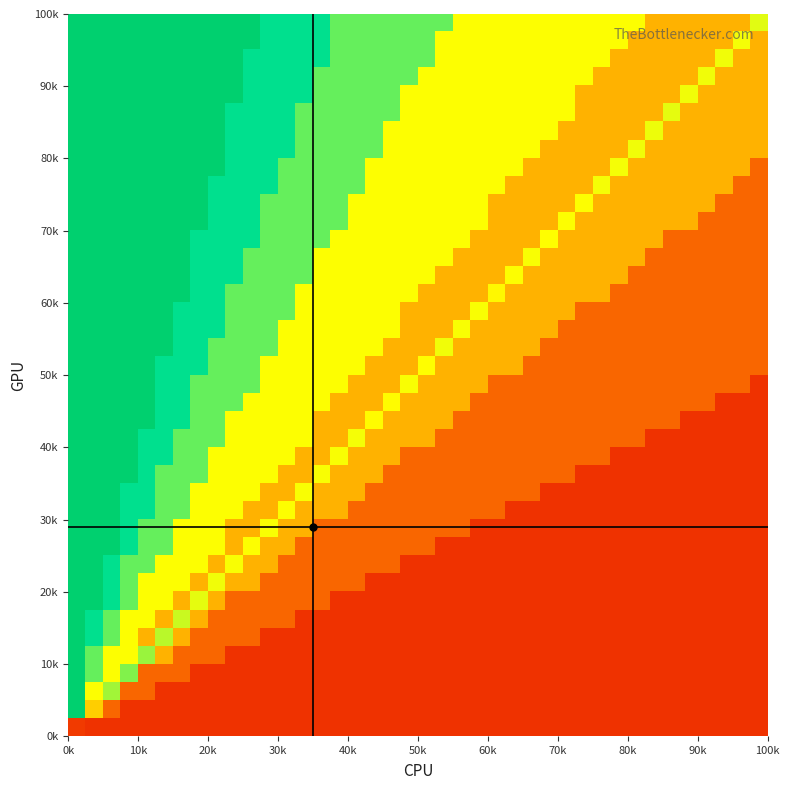

At how many categories does at least one series exceed 35?

40